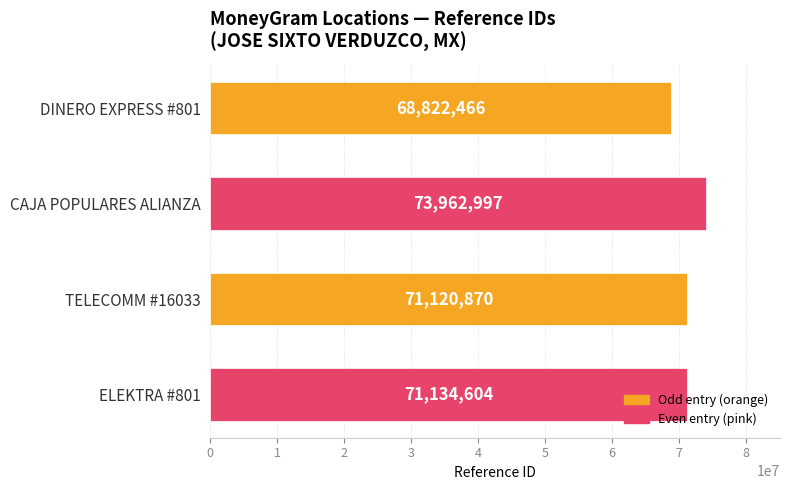

Are the bars horizontal?

Yes